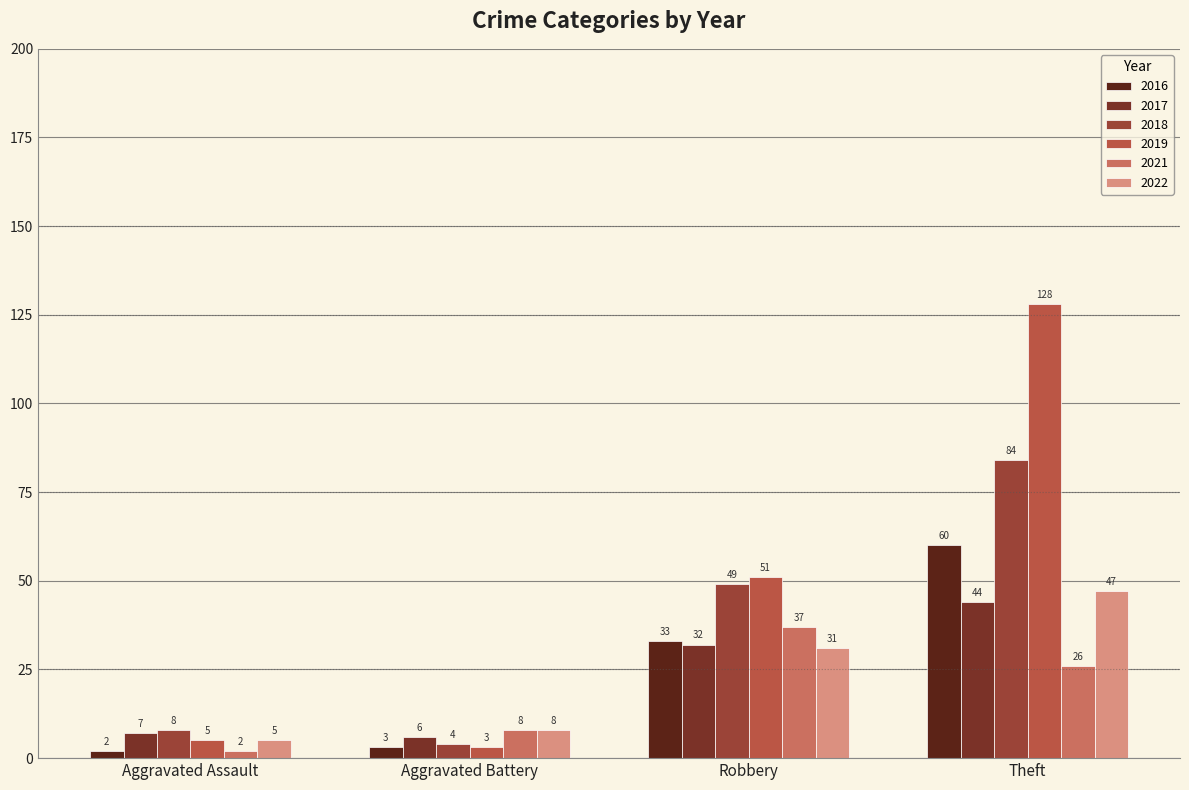

What is the highest value of the 2022 series?

47